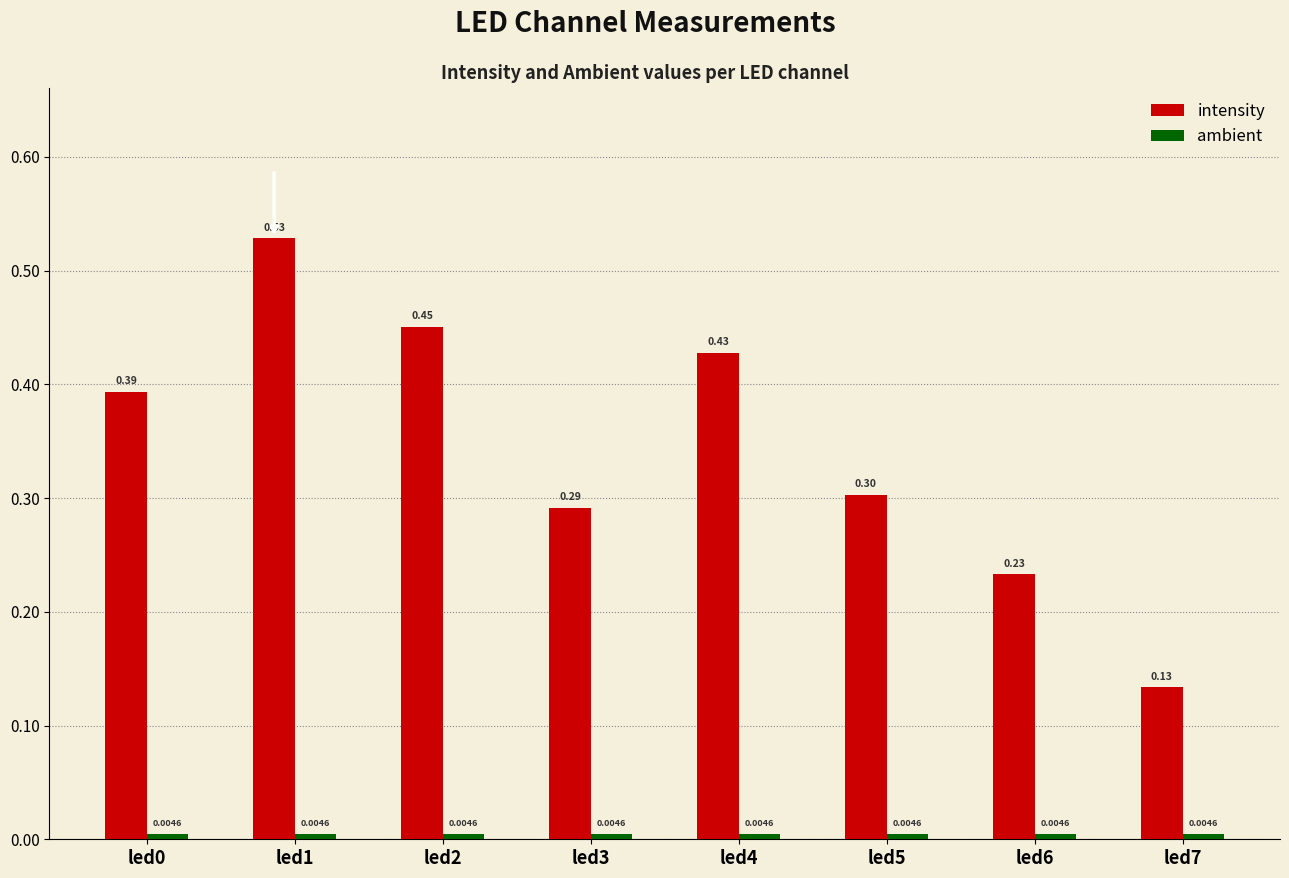

Which series has the widest spread of values?

intensity